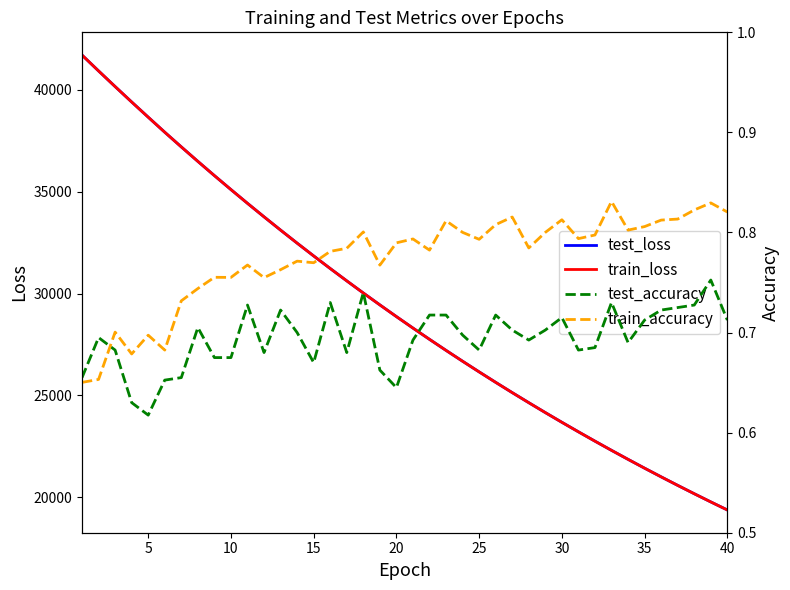

Reading left to right, list all the values displayed in this chart.

test_loss: 41699.9	40922.4	40156.0	39399.7	38655.2	37915.6	37195.9	36485.3	35787.6	35102.1	34427.3	33765.2	33113.5	32474.0	31846.0	31228.7	30623.0	30027.5	29444.7	28870.4	28307.6	27754.4	27212.0	26679.8	26157.4	25644.1	25139.9	24646.6	24160.5	23684.4	23217.8	22758.8	22308.2	21866.5	21432.9	21007.6	20589.9	20180.1	19777.8	19383.2
train_loss: 41700.6	40922.0	40154.9	39397.7	38652.5	37915.6	37194.6	36484.5	35786.8	35101.1	34426.6	33764.5	33113.1	32473.4	31845.4	31228.2	30622.4	30027.1	29443.6	28869.6	28306.7	27754.2	27211.5	26679.1	26156.4	25643.2	25139.4	24645.5	24160.0	23683.8	23216.8	22758.0	22307.7	21866.0	21432.3	21006.9	20589.3	20179.4	19777.2	19382.6
test_accuracy: 0.7	0.7	0.7	0.6	0.6	0.7	0.7	0.7	0.7	0.7	0.7	0.7	0.7	0.7	0.7	0.7	0.7	0.7	0.7	0.6	0.7	0.7	0.7	0.7	0.7	0.7	0.7	0.7	0.7	0.7	0.7	0.7	0.7	0.7	0.7	0.7	0.7	0.7	0.8	0.7
train_accuracy: 0.7	0.7	0.7	0.7	0.7	0.7	0.7	0.7	0.8	0.8	0.8	0.8	0.8	0.8	0.8	0.8	0.8	0.8	0.8	0.8	0.8	0.8	0.8	0.8	0.8	0.8	0.8	0.8	0.8	0.8	0.8	0.8	0.8	0.8	0.8	0.8	0.8	0.8	0.8	0.8